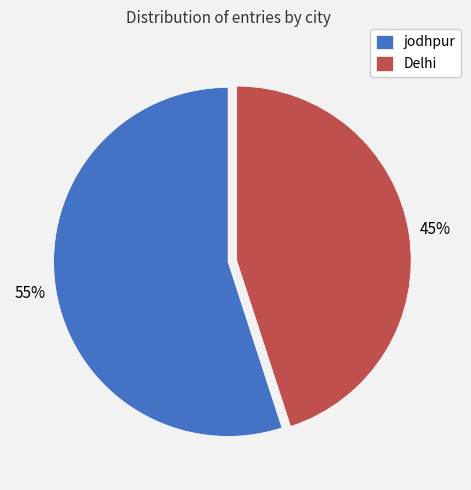

How many segments does this pie chart have?

2